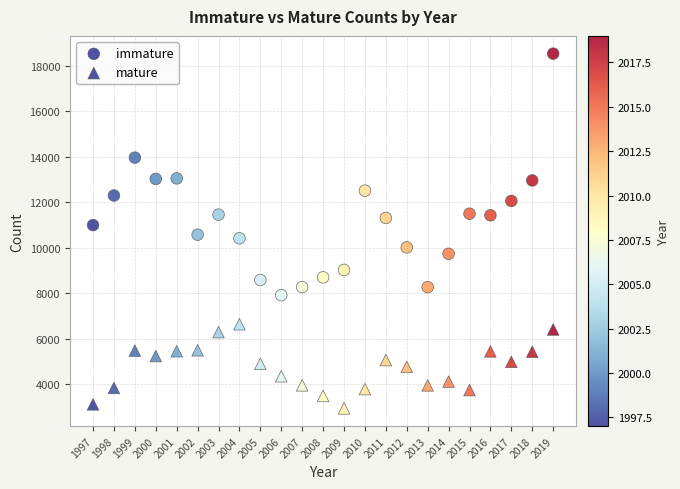

How many points are shown in the scatter plot?

46